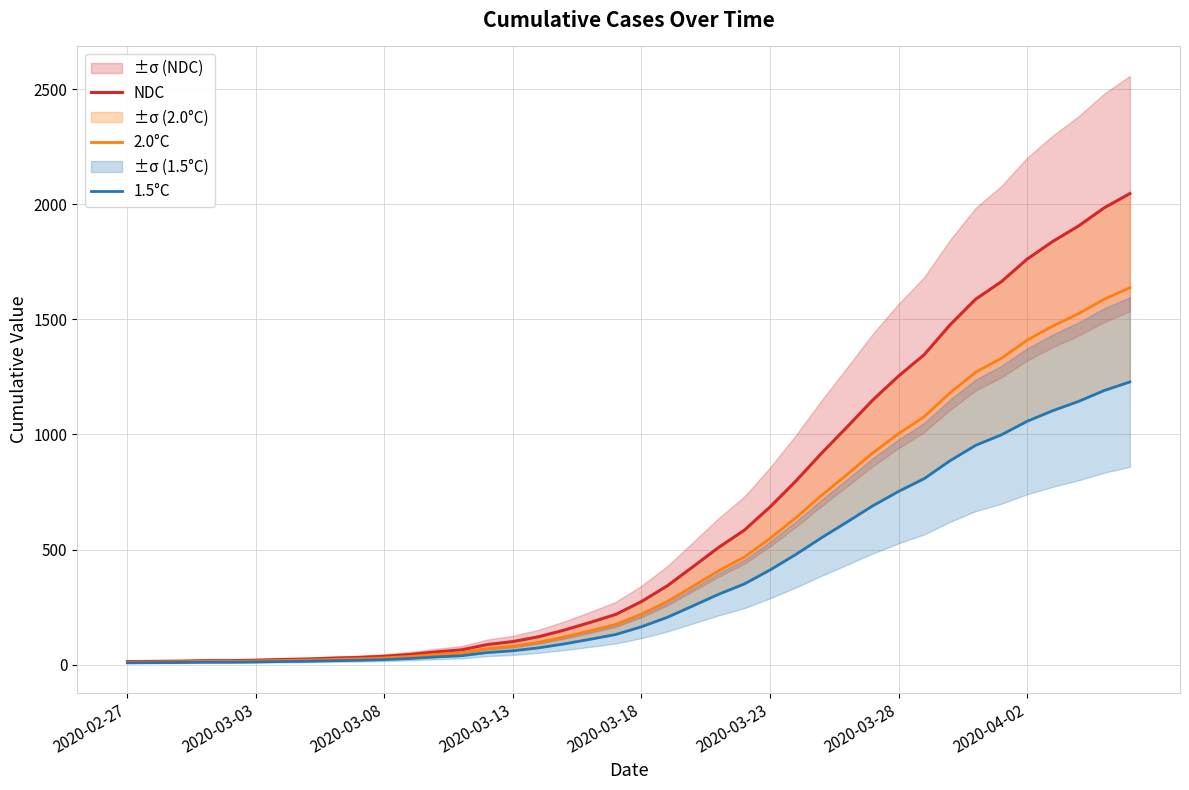

Which category has the lowest value in the NDC series?

2020-02-27